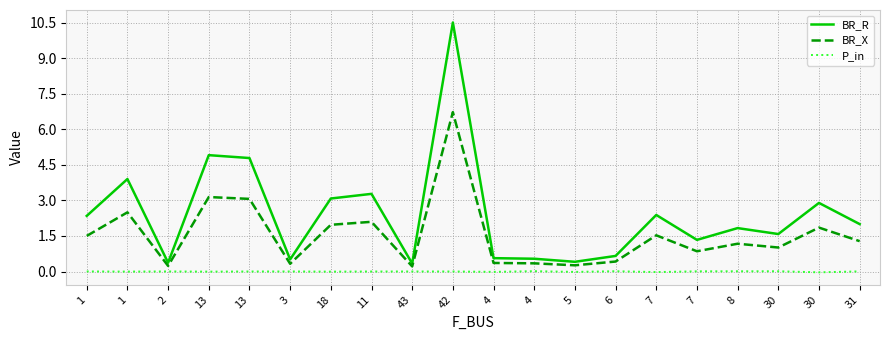

Which series has the widest spread of values?

BR_R